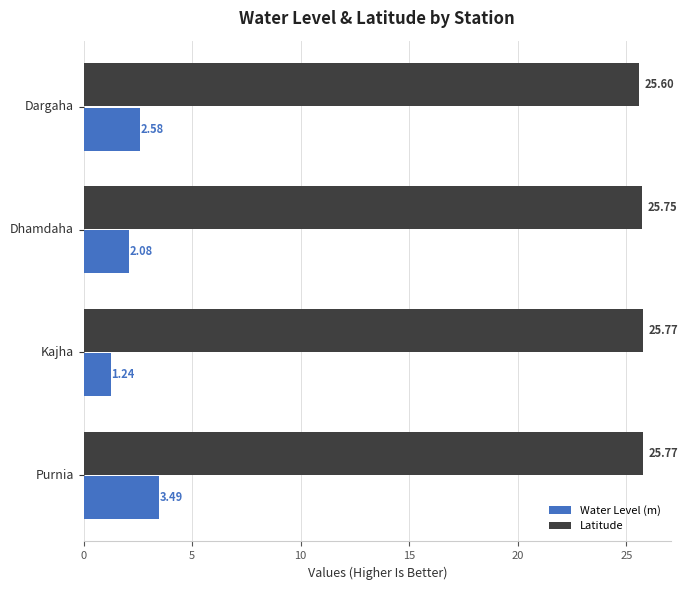

What is the difference between the maximum and minimum values in the Latitude series?

0.2